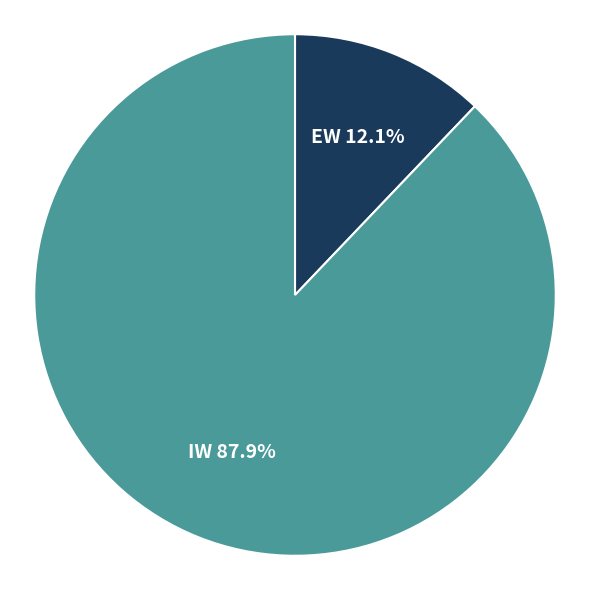

Count the number of slices in the pie.

2